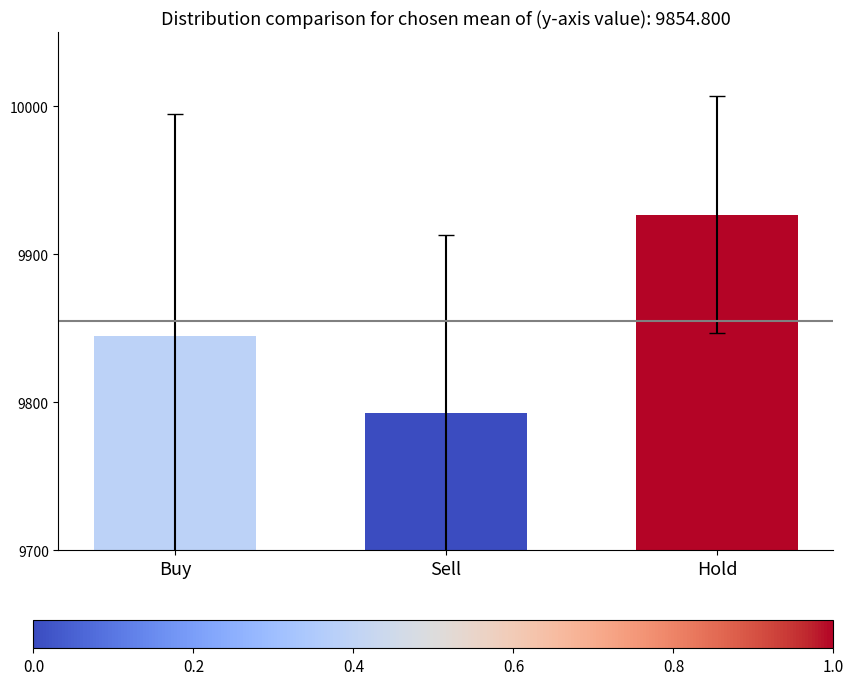

Which category has the lowest value across all series?

Sell